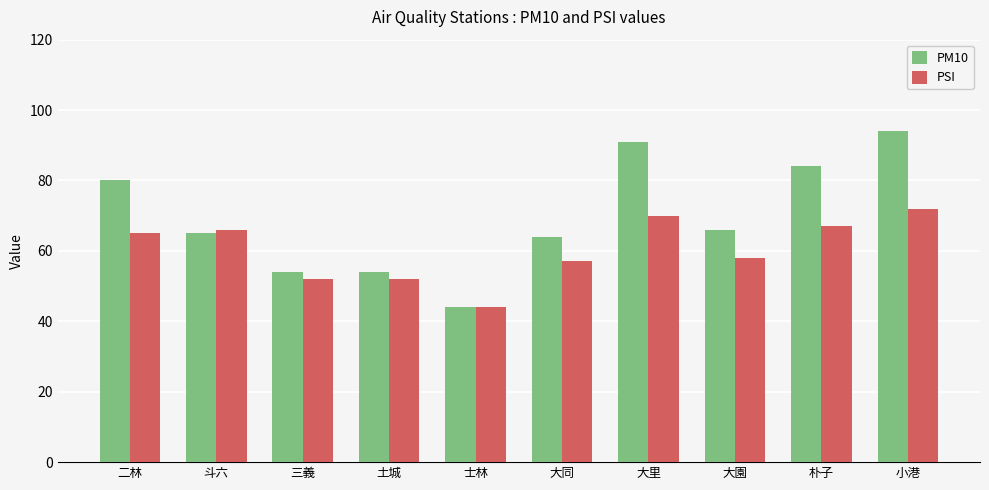

Reading left to right, list all the values displayed in this chart.

PM10: 80	65	54	54	44	64	91	66	84	94
PSI: 65	66	52	52	44	57	70	58	67	72